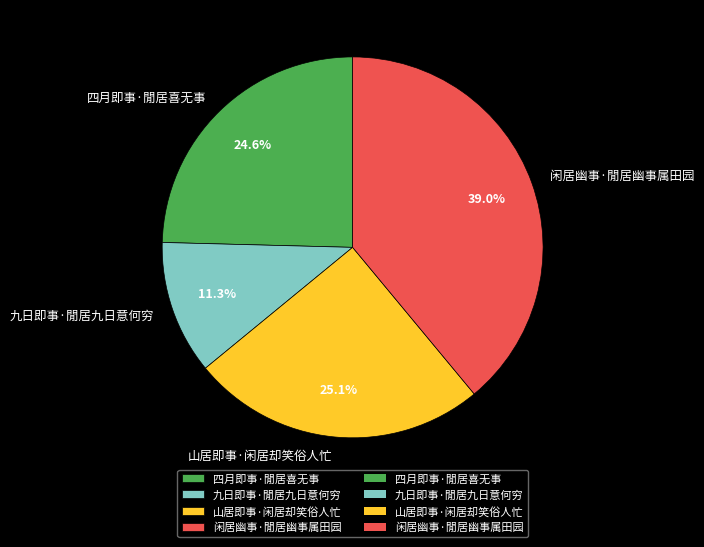

To the nearest percent, what is the combined percentage of 四月即事·閒居喜无事 and 山居即事·闲居却笑俗人忙?

50%